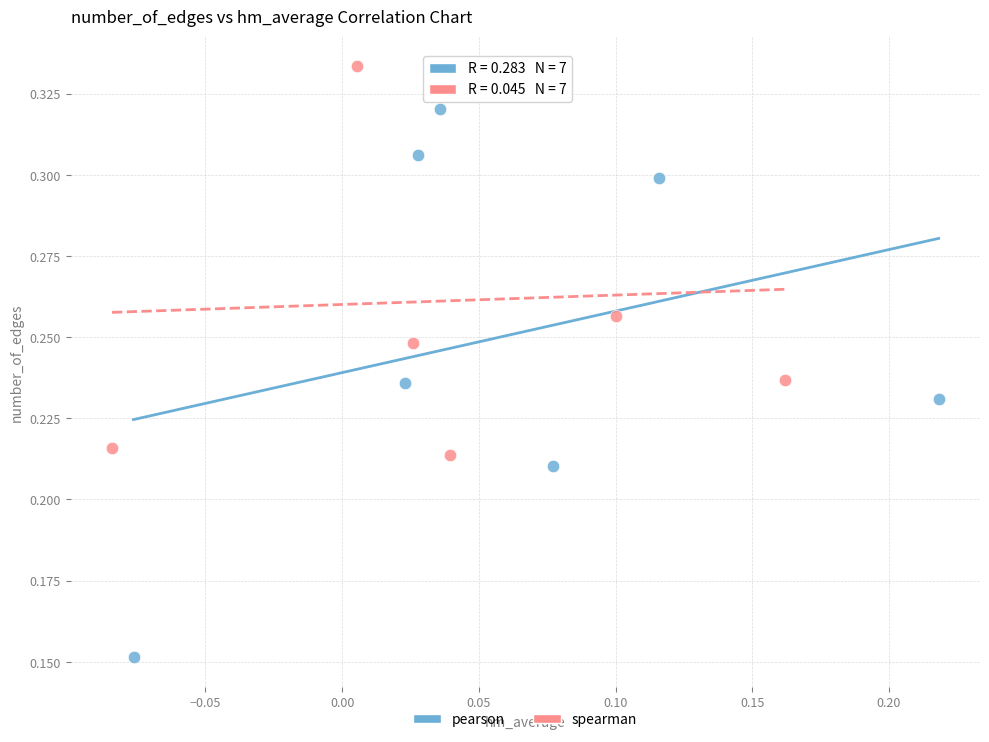

Which series reaches the maximum Y coordinate?

spearman